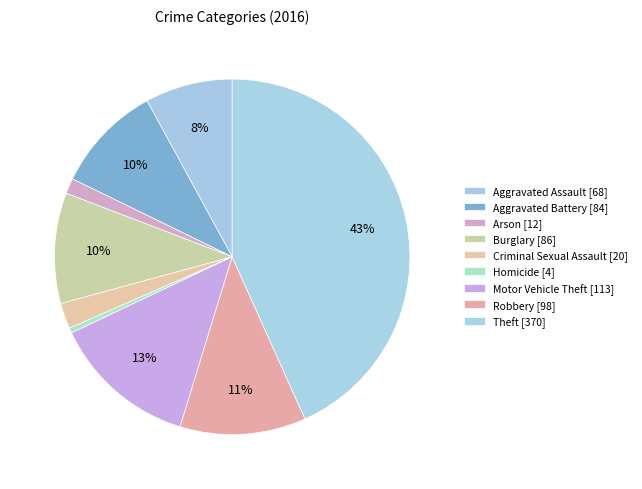

What percentage do Motor Vehicle Theft and Arson together represent?

14.6%